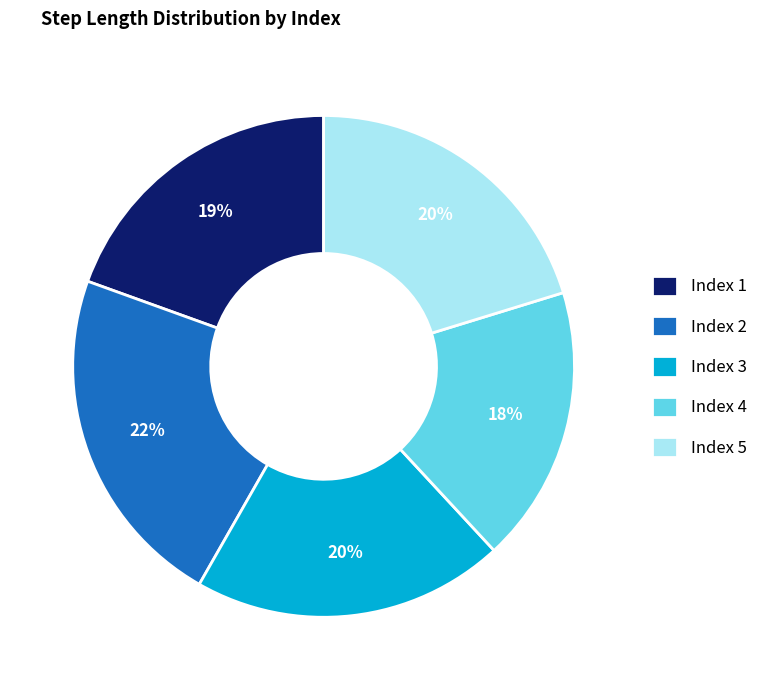

How many segments does this pie chart have?

5